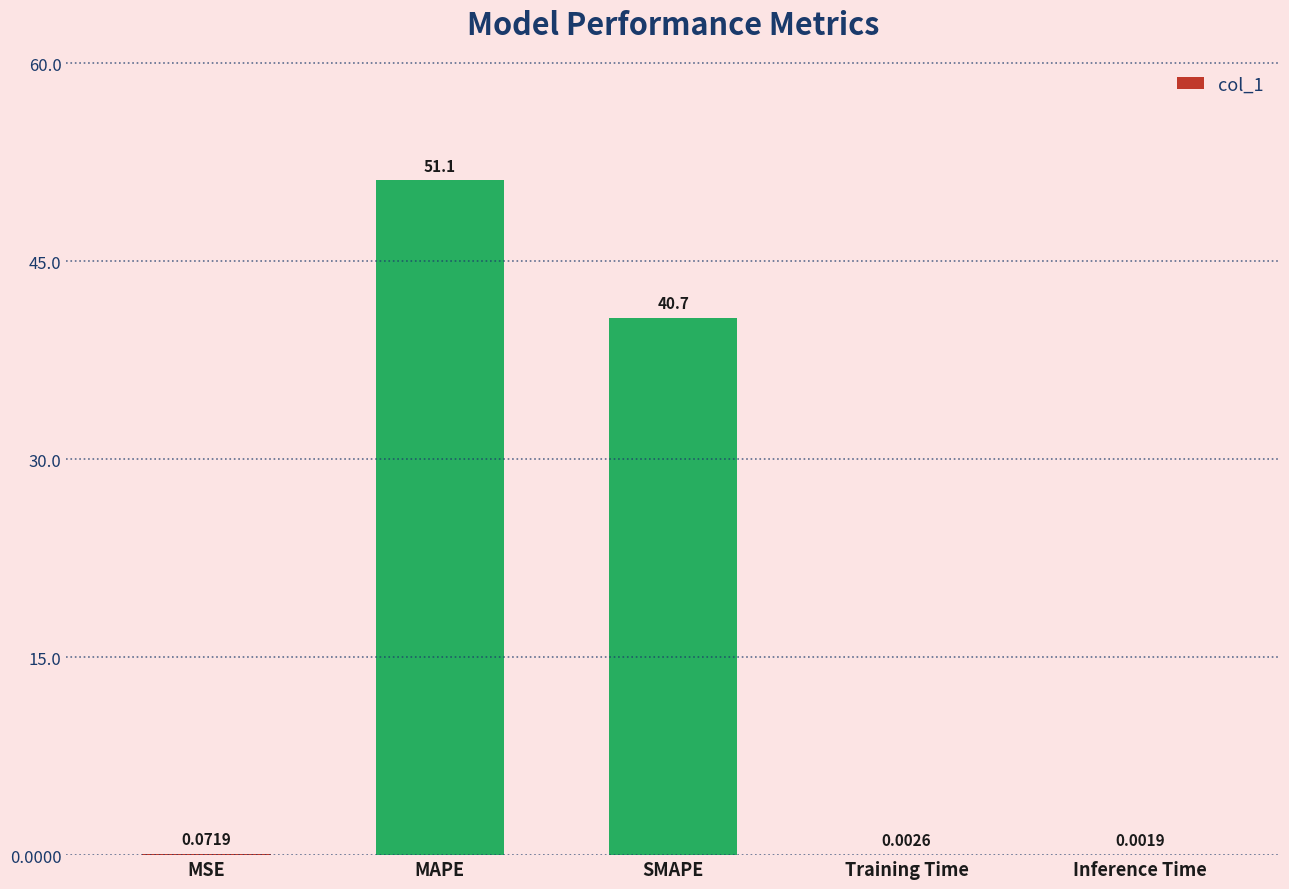

Which has a higher value, Training Time or MSE?

MSE